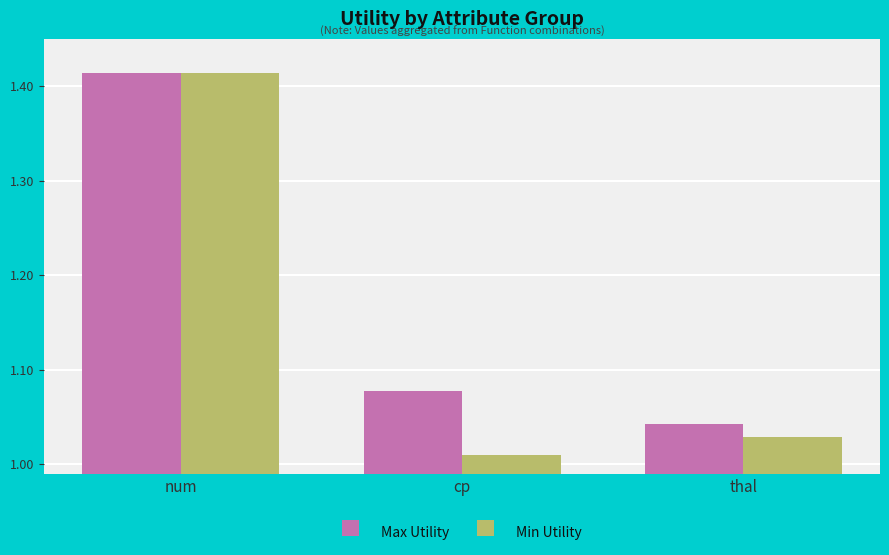

Is the value of Max Utility at cp greater than the value of Min Utility at num?

No